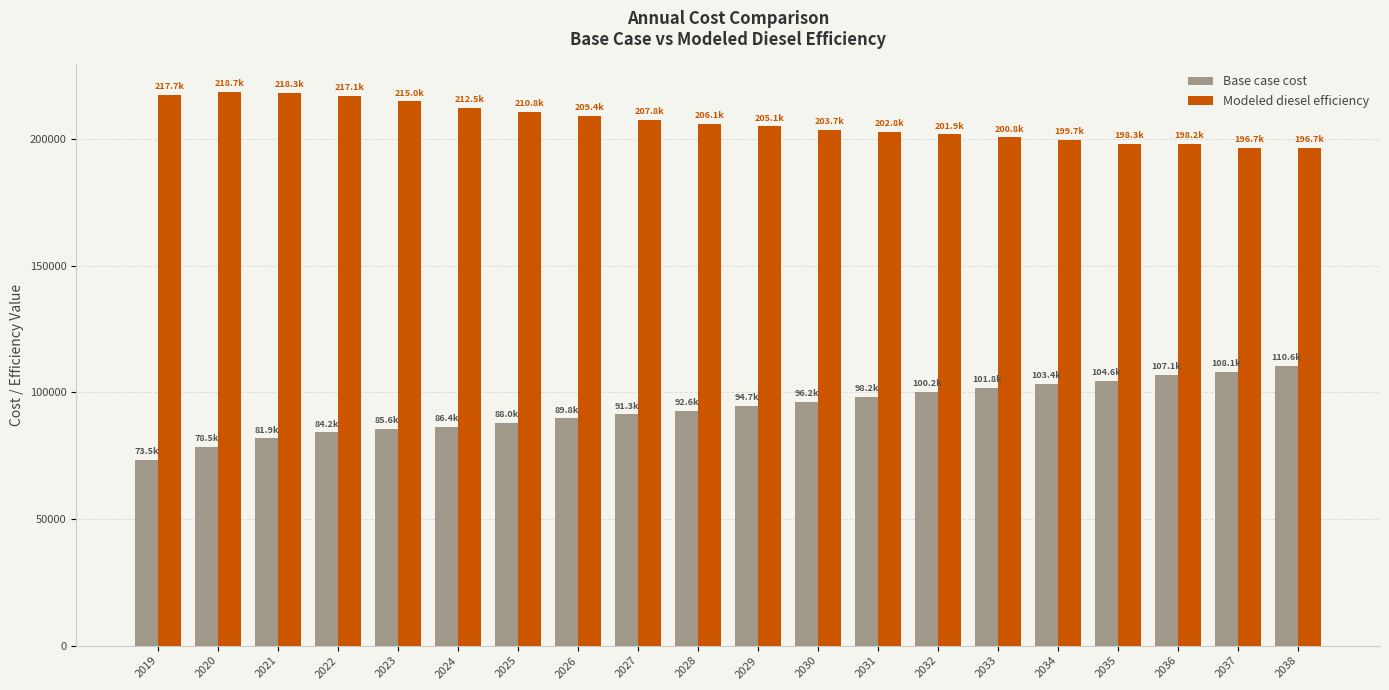

Between 2027 and 2038, which series saw the biggest shift?

Base case cost